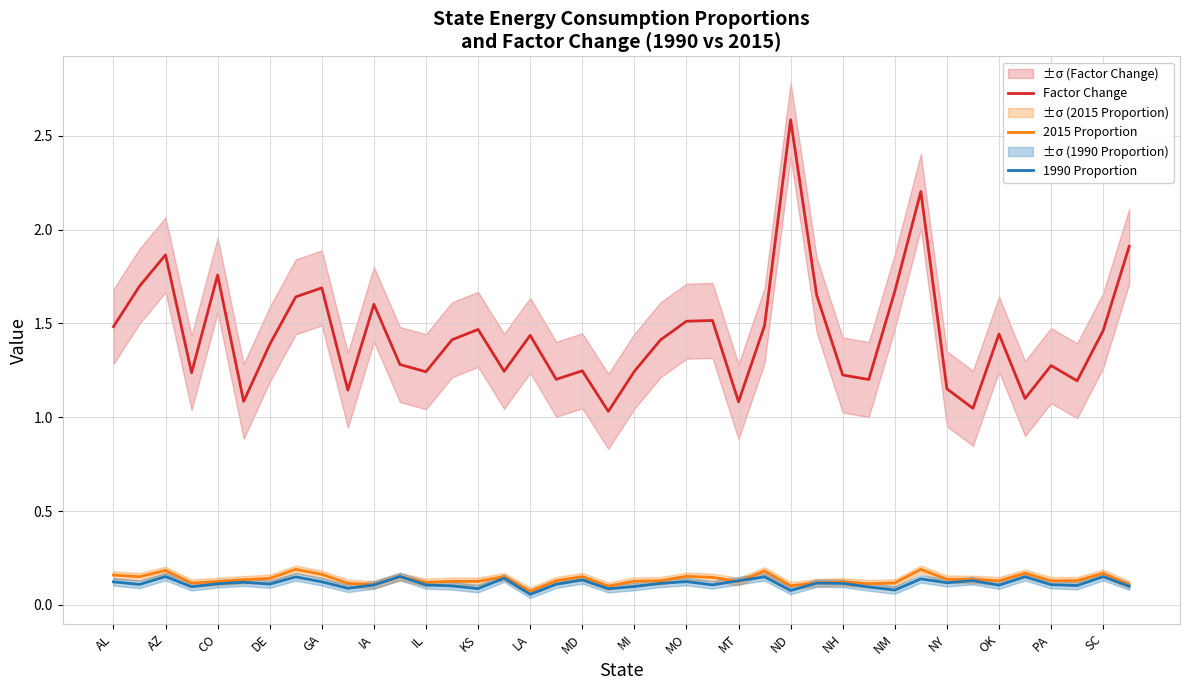

What is the minimum value for Factor Change?

1.0